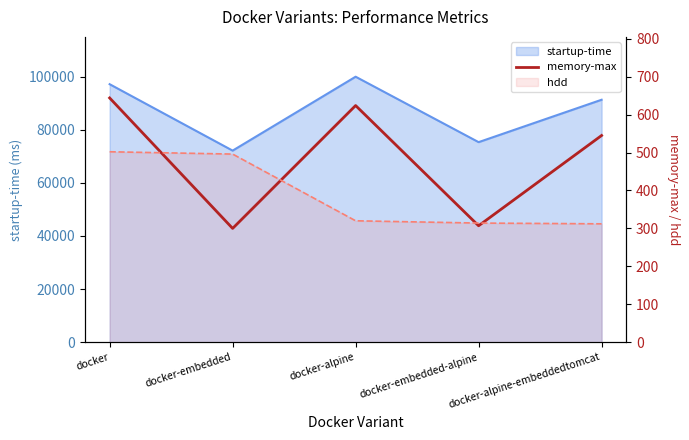

Approximately how many times larger is the value at docker-alpine-embeddedtomcat compared to docker-alpine?

0.9